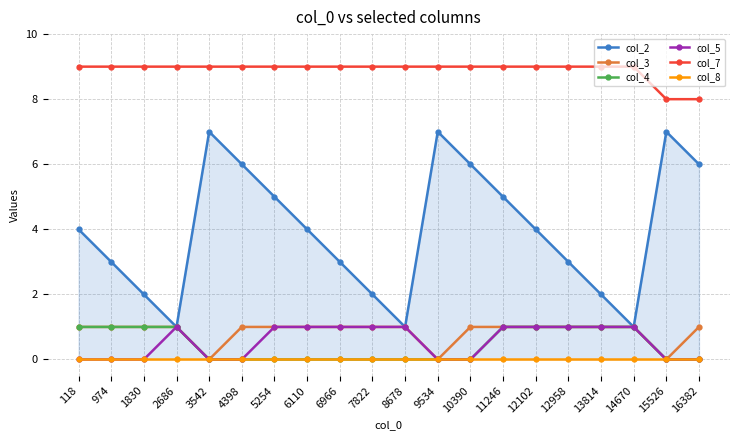

How many values in the col_4 series exceed 0?

9